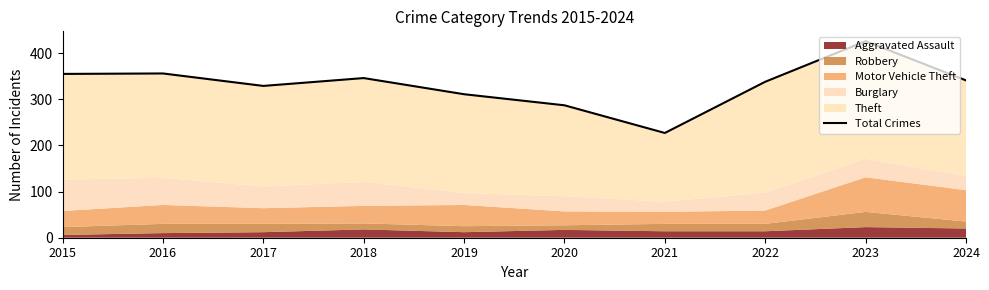

What is the value of the 10th point from the left?

341